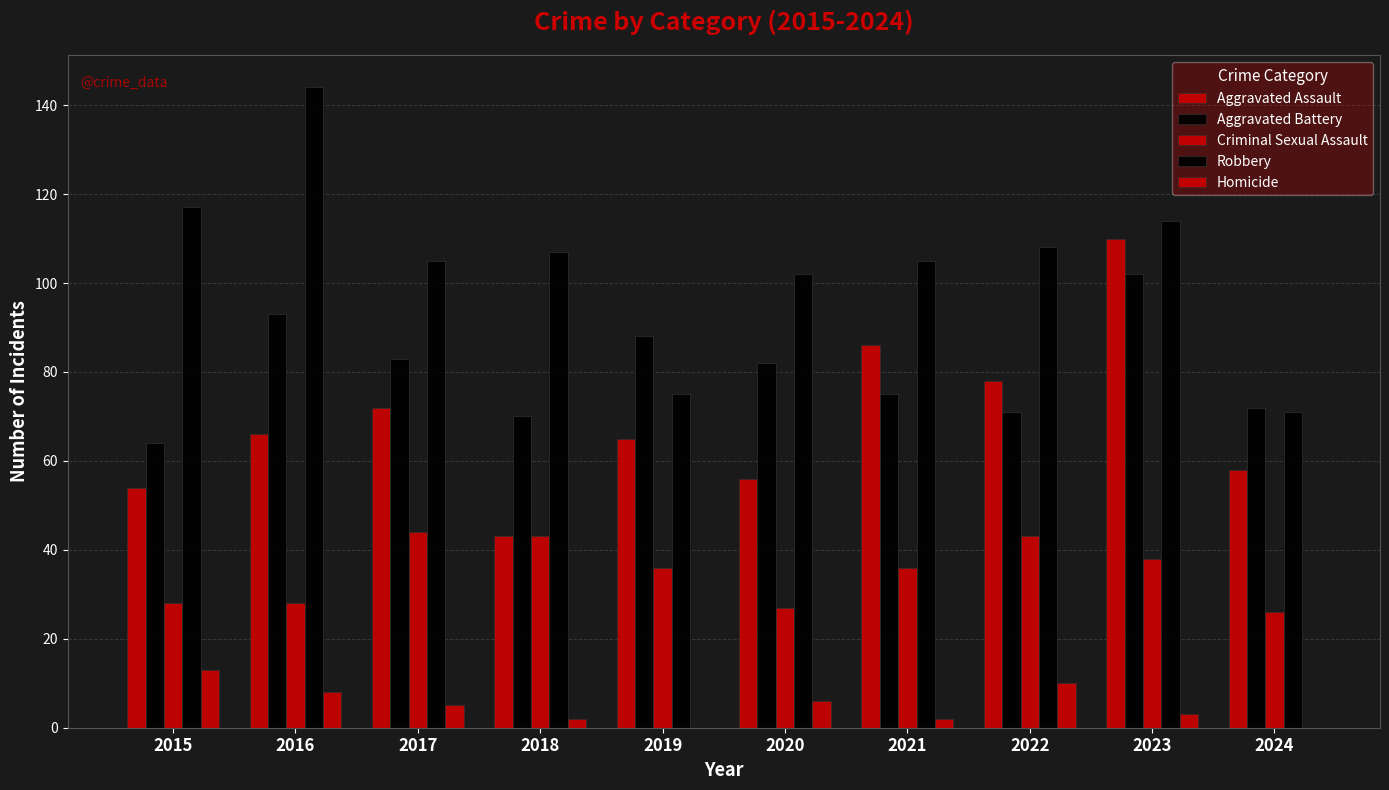

The value of Homicide at 2020 is 2. True or false?

False